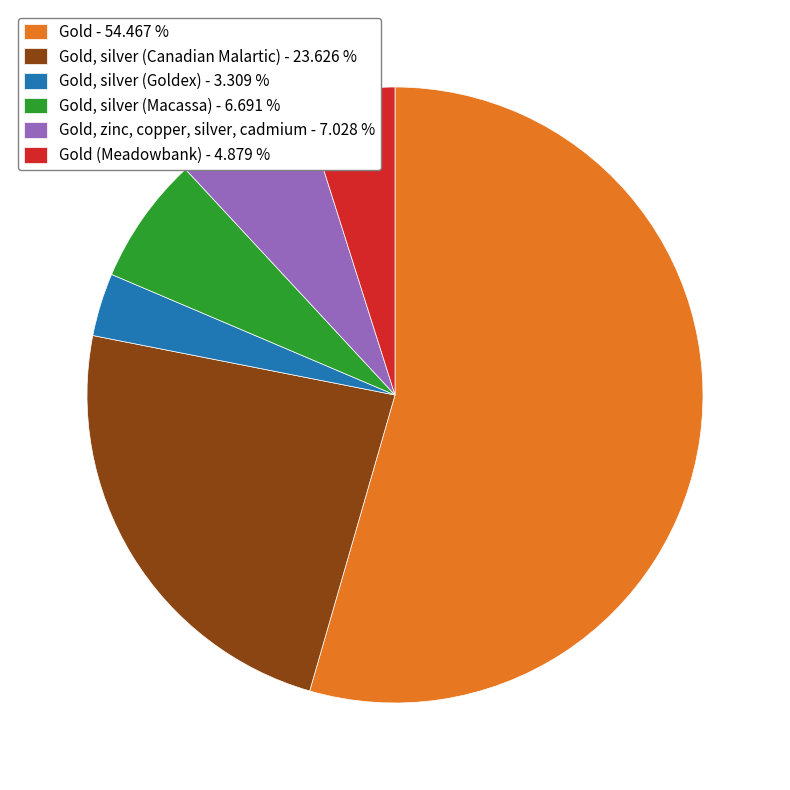

What is the ratio of the value at Gold, zinc, copper, silver, cadmium - 7.028 % to the value at Gold, silver (Goldex) - 3.309 %?

2.1